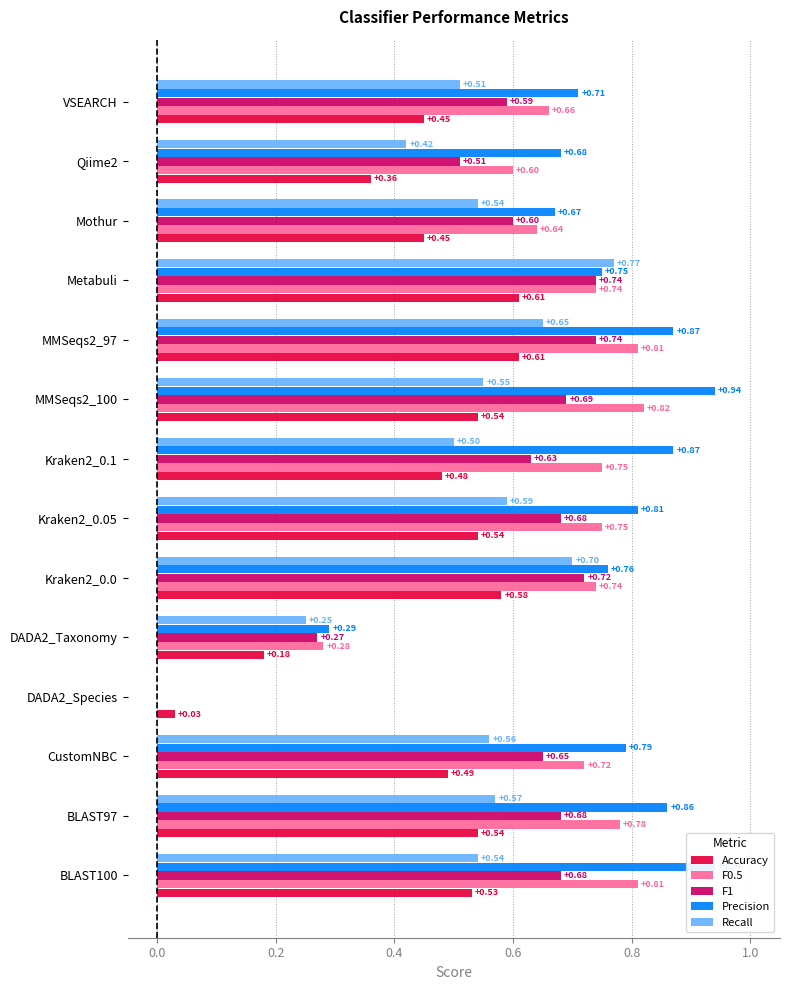

Read the F0.5 value at VSEARCH.

0.7